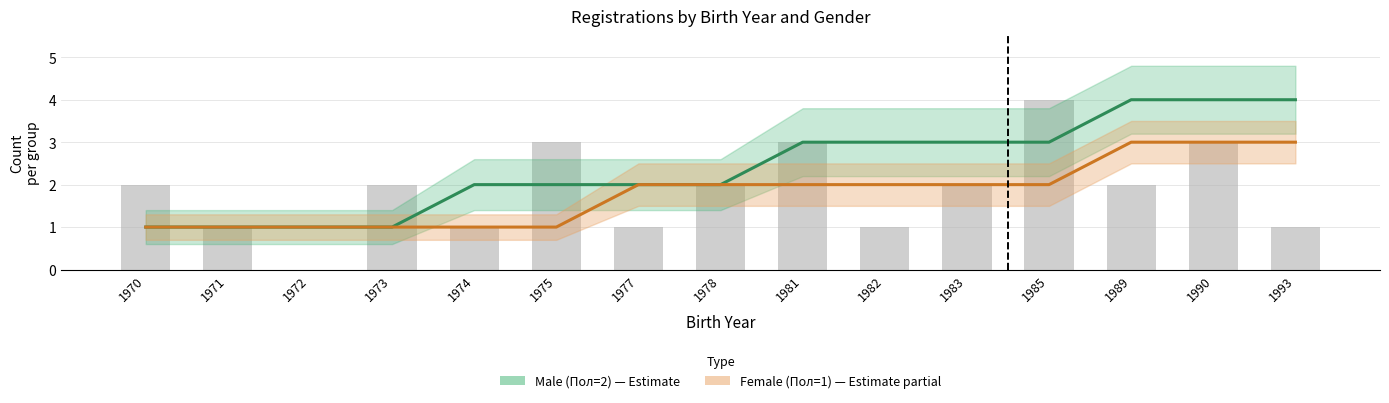

What is the value of the Female (Пол=1) bar at the 12th from the left?

2